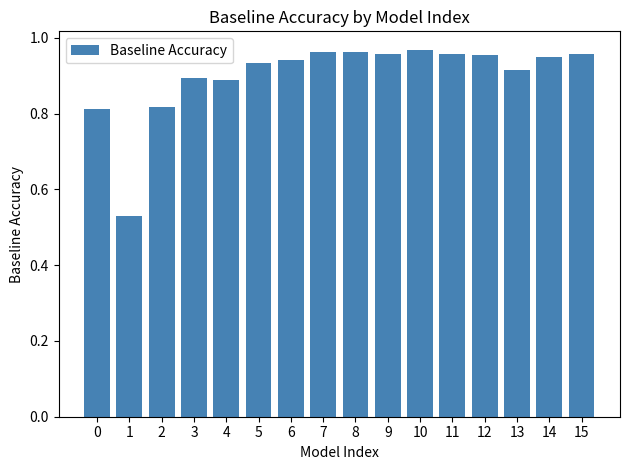

What is the difference between the maximum and minimum values?

0.4